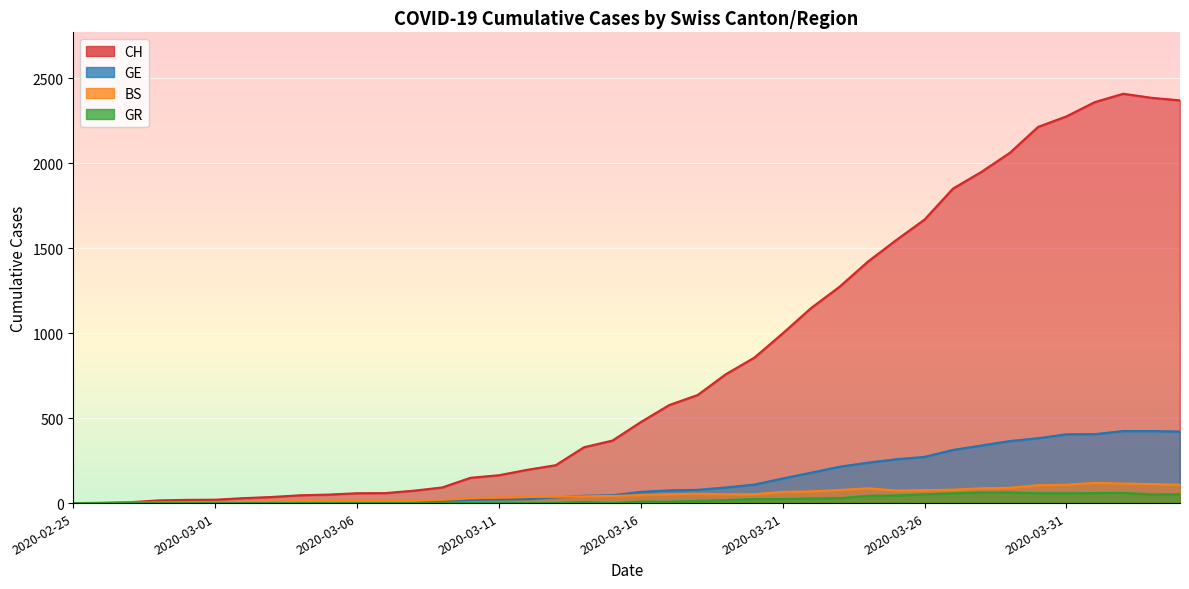

Which has a higher value, 2020-03-25 or 2020-03-09?

2020-03-25